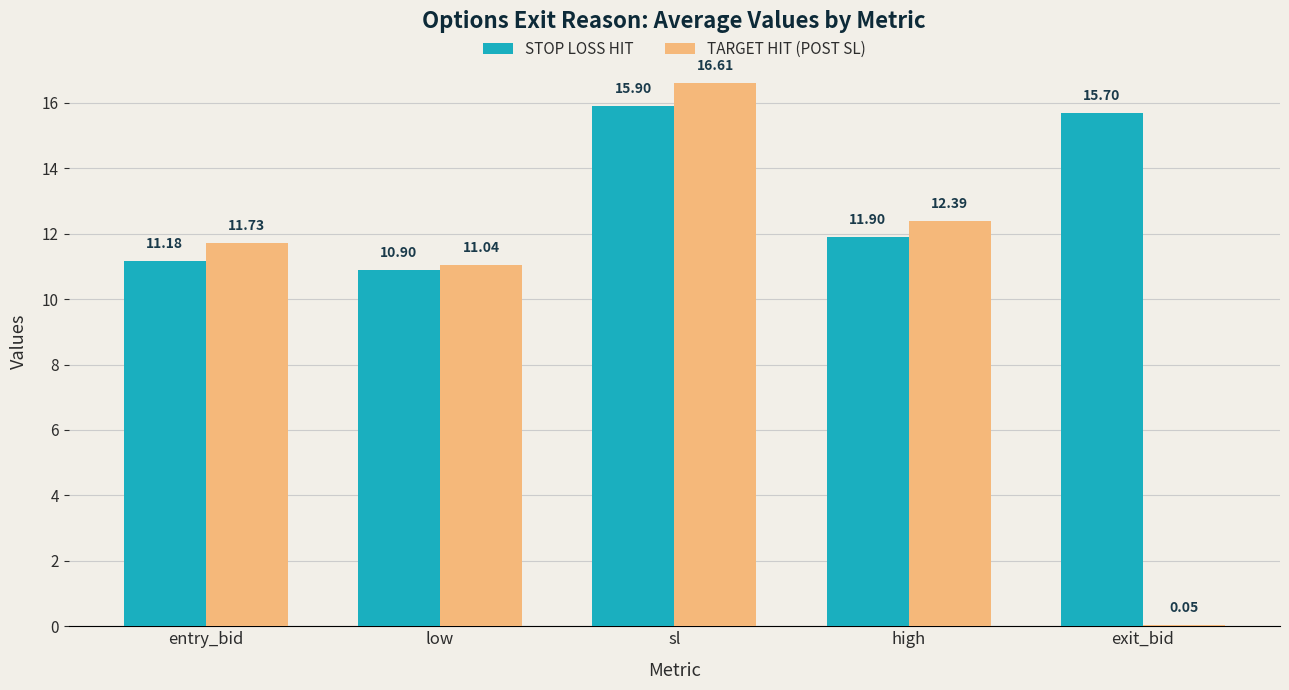

Read the STOP LOSS HIT value at entry_bid.

11.2